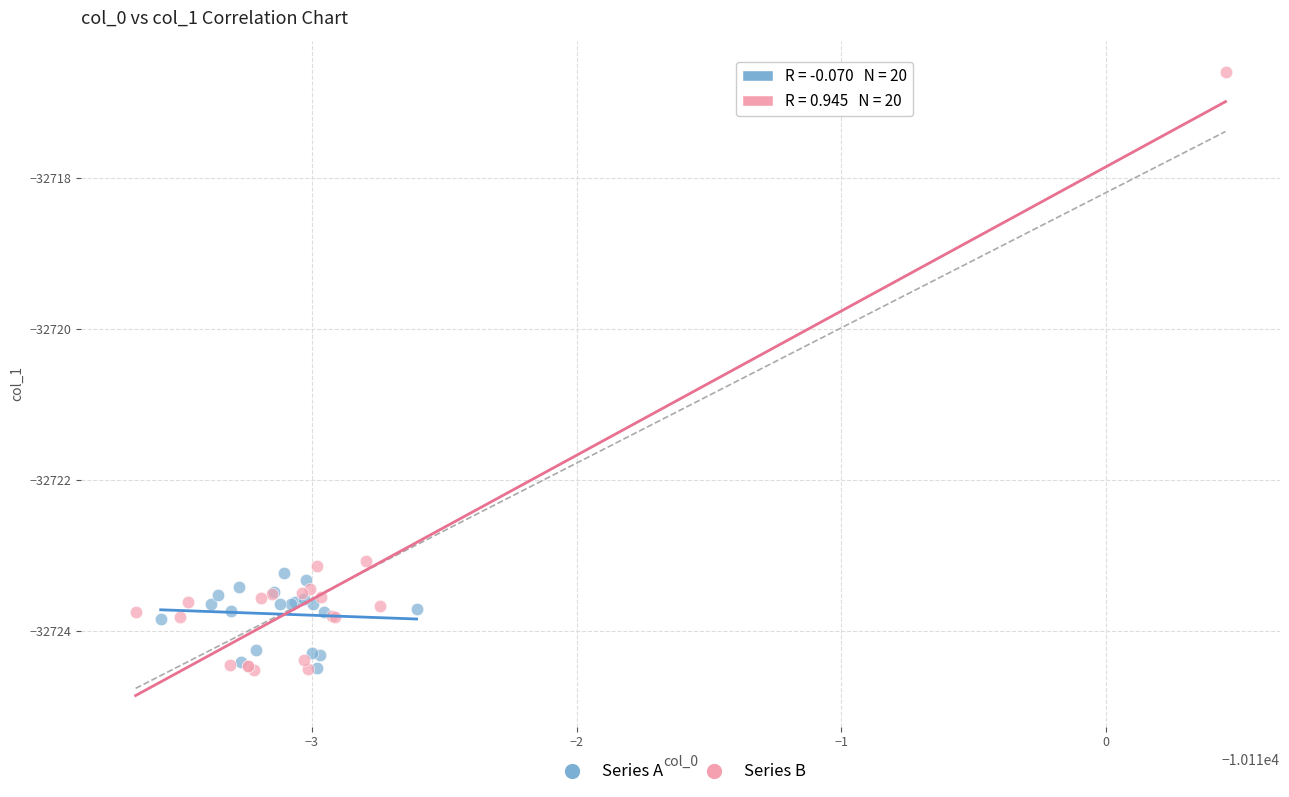

Which series contains the highest Y value?

Series B